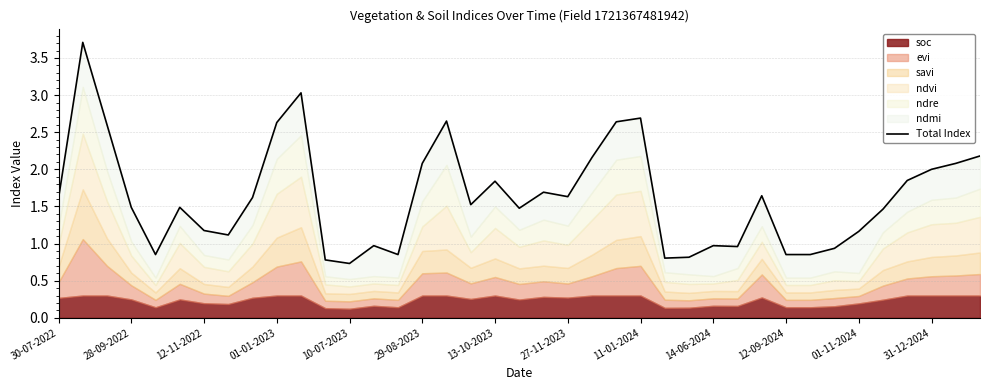

How many lines are shown in the chart?

1